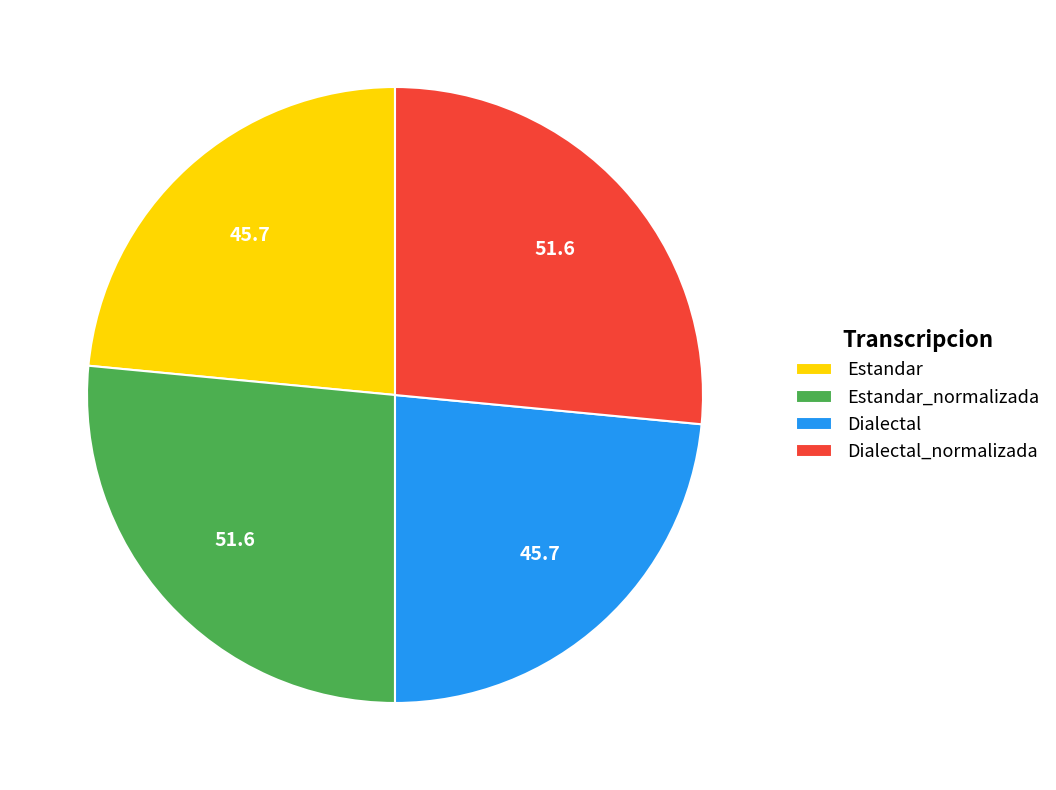

Which has a higher value, Estandar_normalizada or Estandar?

Estandar_normalizada